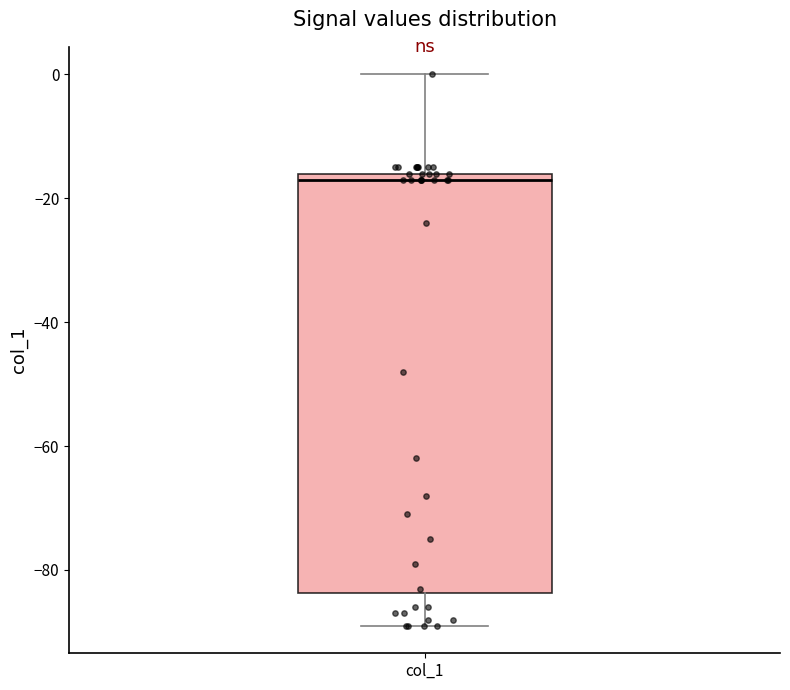

Where does the upper whisker of the box for col_1 end on the y-axis? The values are not printed on the chart, so give them approximately, as read against the axis.

0